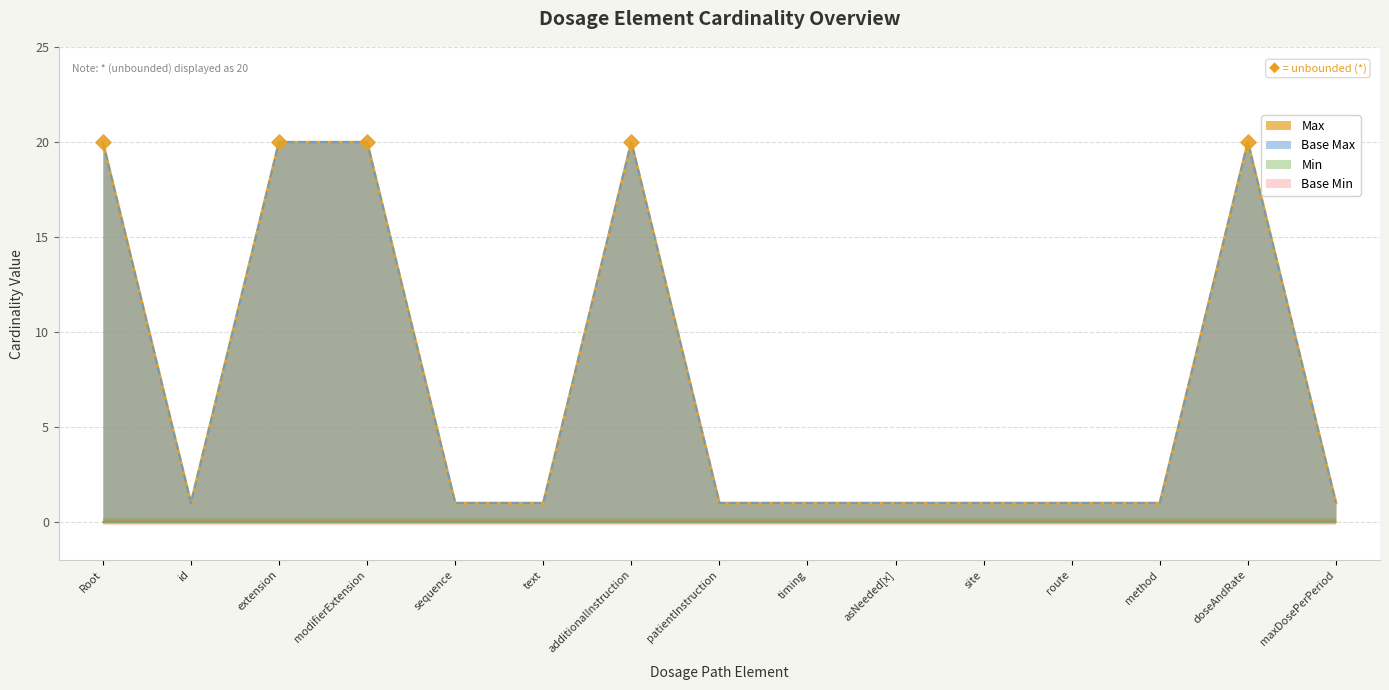

Which series has the widest spread of Y values?

Max